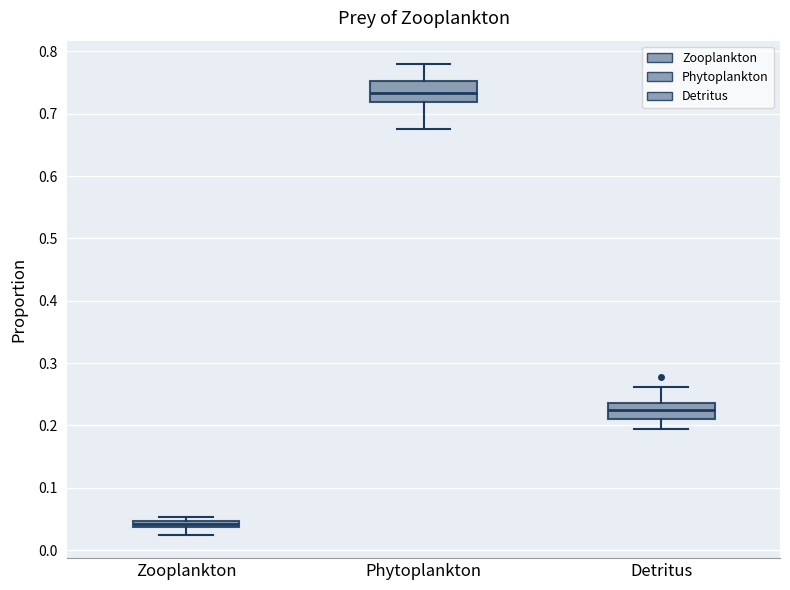

Which box has the highest median line?

Phytoplankton